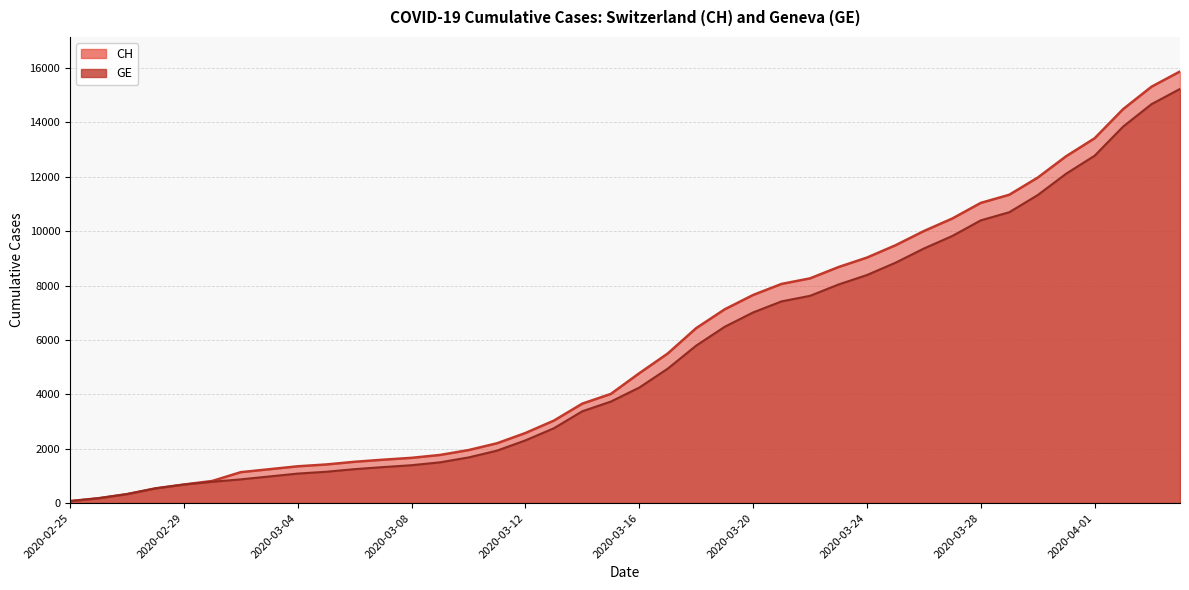

At how many categories does at least one series exceed 7437?

16